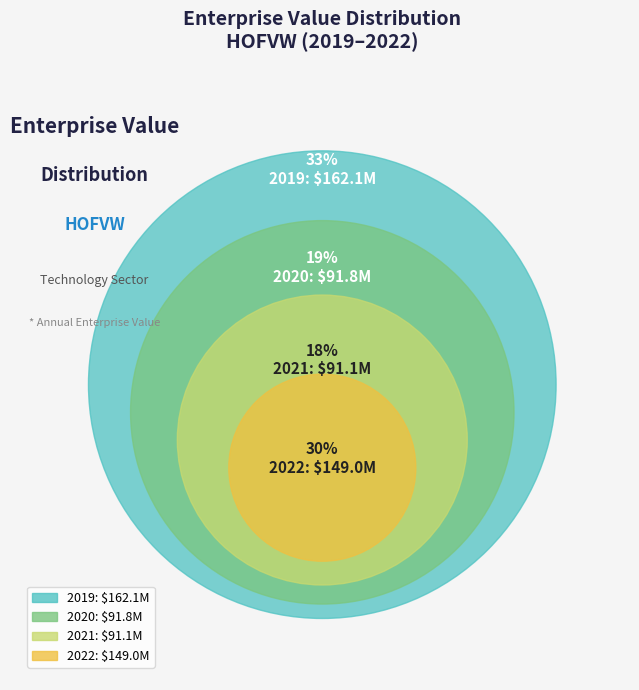

What portion of the pie excludes 2021?

81.6%